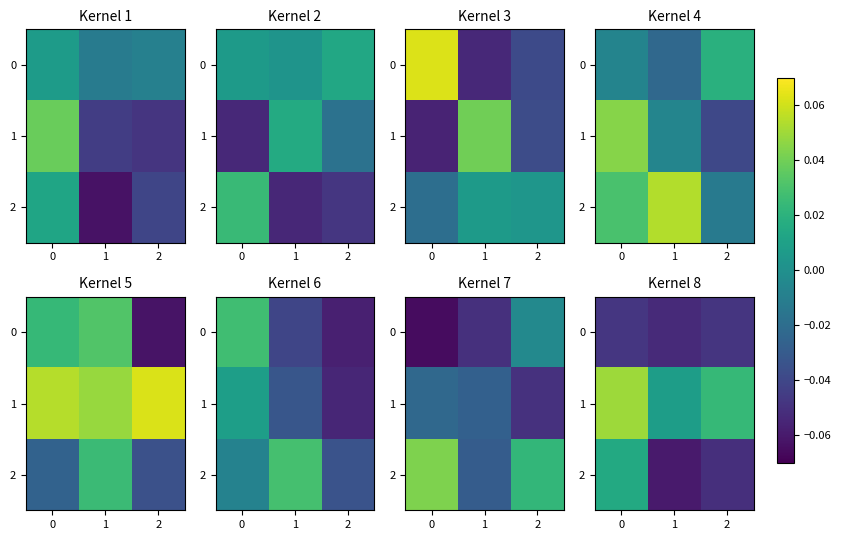

How many negative values does the 2 series have?

2